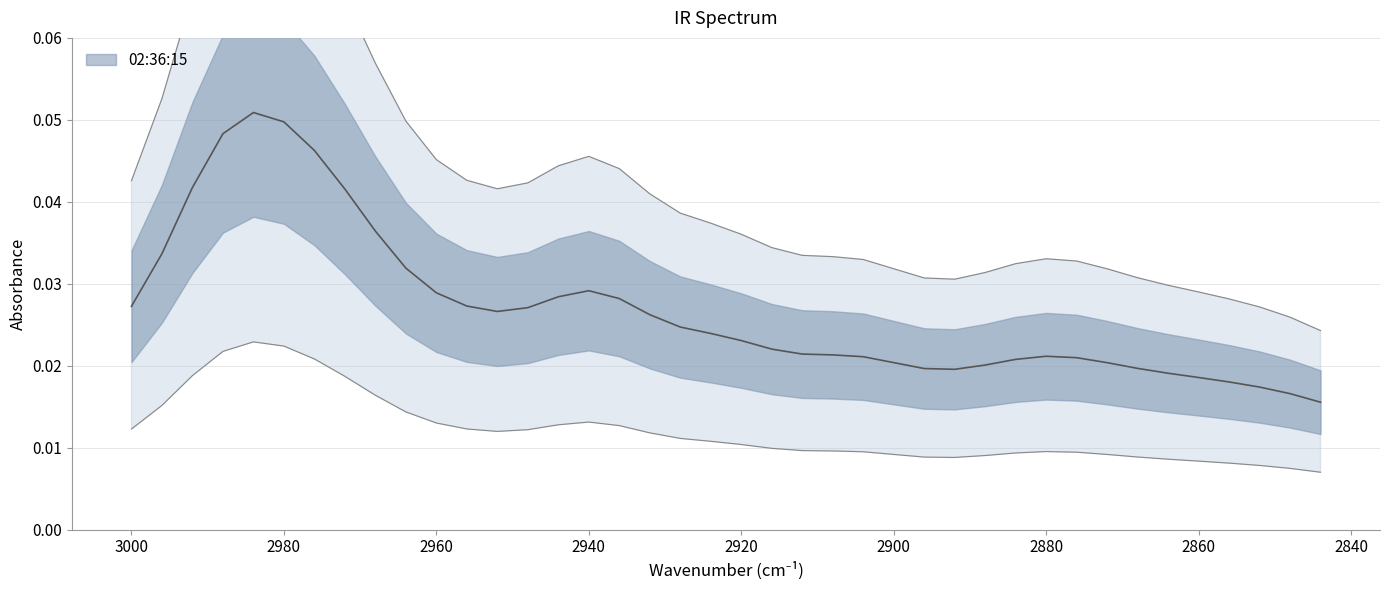

Is it true that the value at 2860 is 0.0?

True